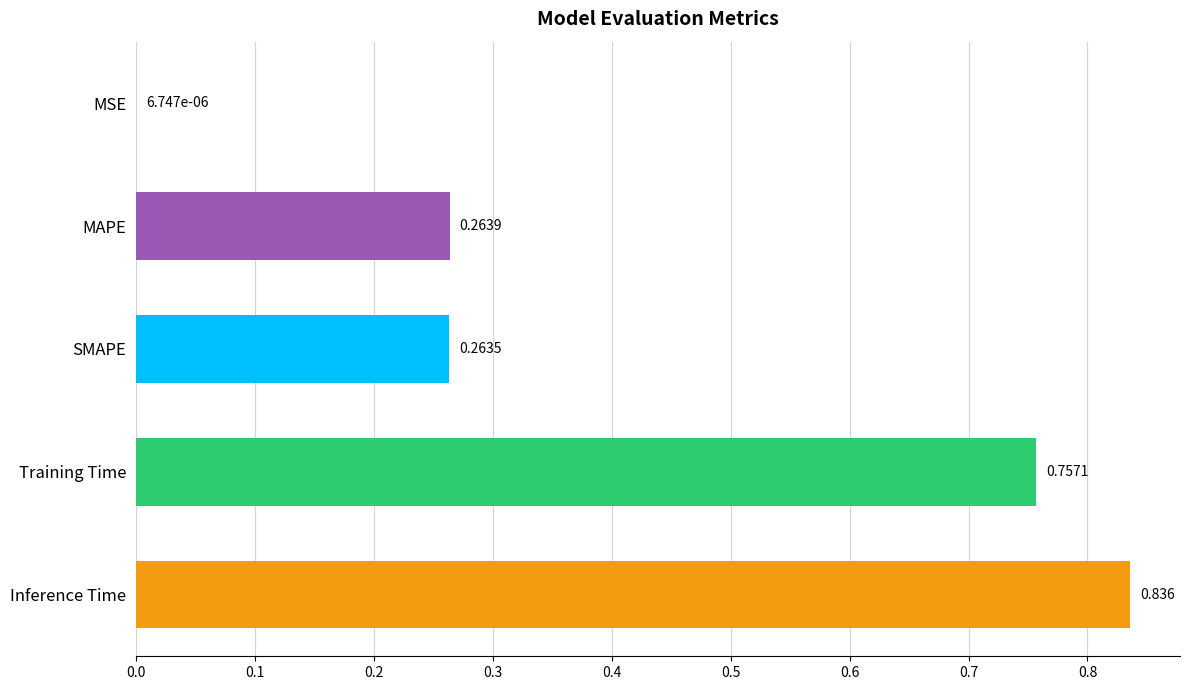

At which category does the chart reach its peak across all series?

Inference Time